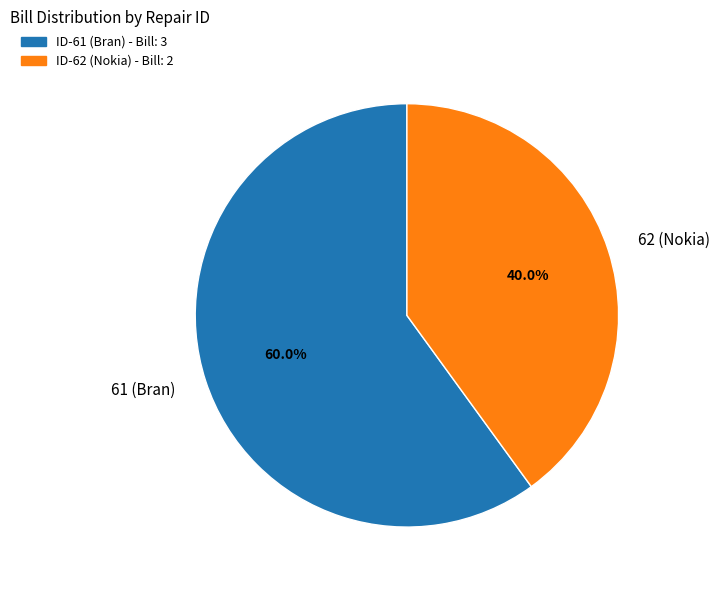

True or false: 61 (Bran) accounts for 52% of the total.

False